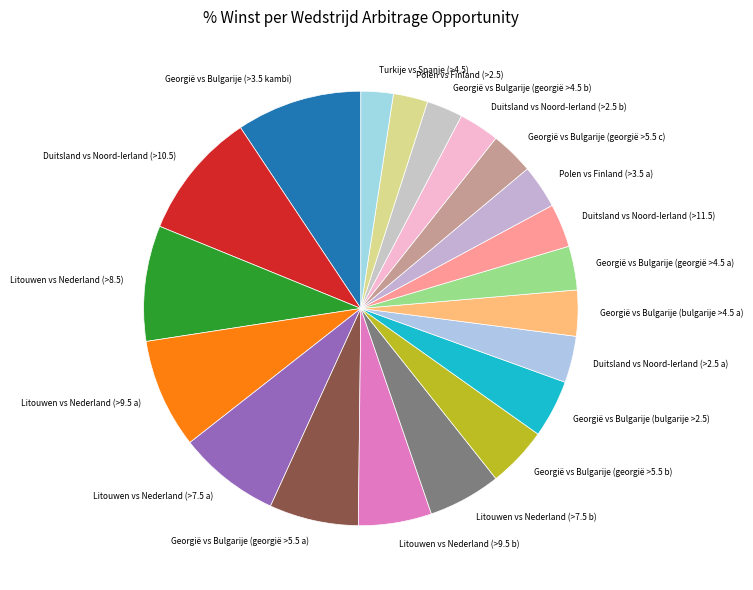

Does any single category account for the majority?

No